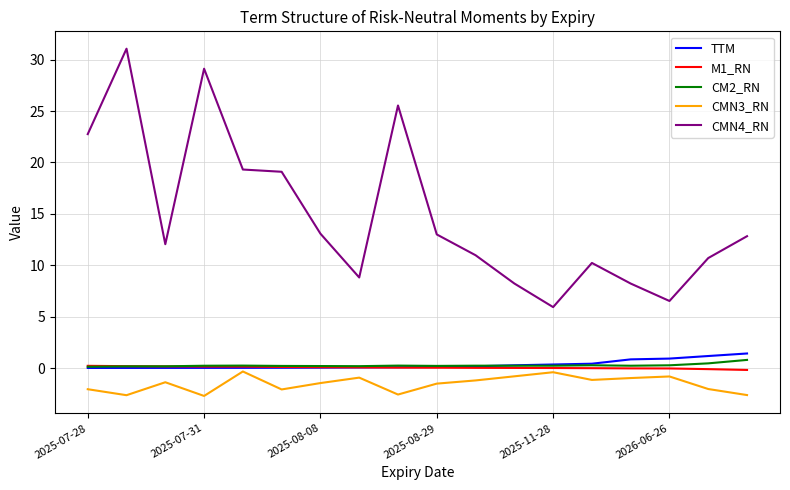

What is the maximum value for CMN4_RN?

31.1